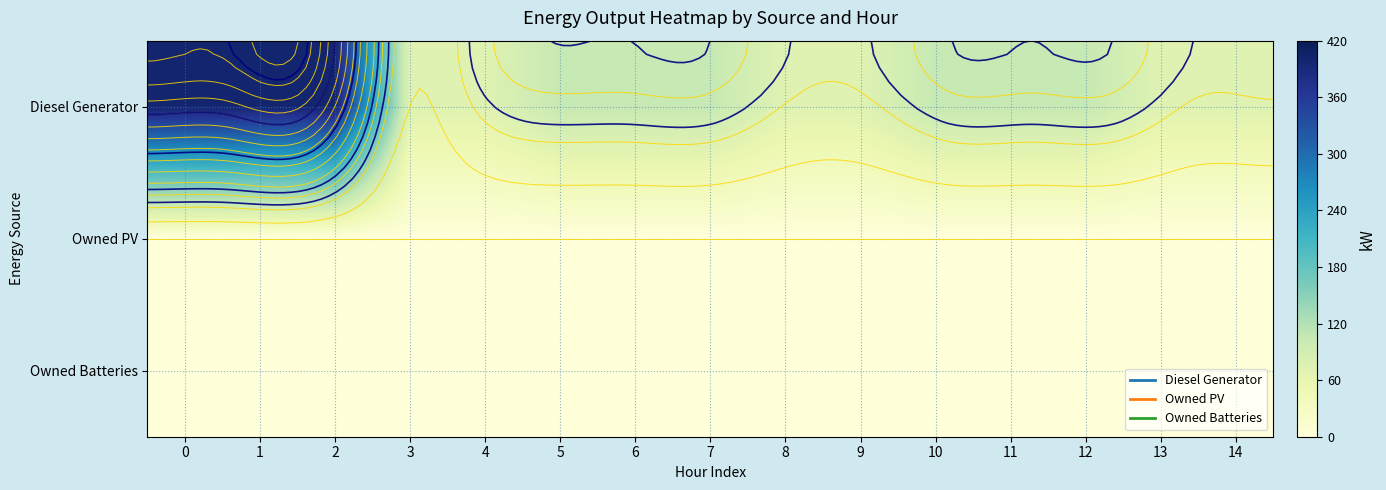

Which series changed the most between 4 and 10?

Diesel Generator